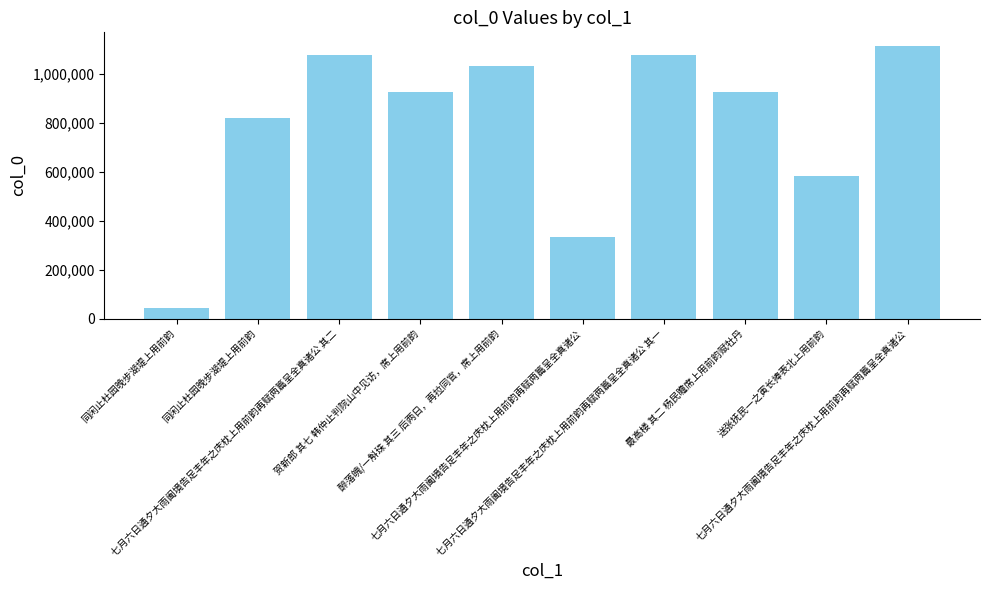

Reading right to left, extract all data points from this chart.

七月六日通夕大雨阖境告足丰年之庆枕上用前韵再赋两篇呈全真诸公=1114066	送张抚民一之寅长捧表北上用前韵=581989	最高楼 其二 杨民瞻席上用前韵赋牡丹=926046	七月六日通夕大雨阖境告足丰年之庆枕上用前韵再赋两篇呈全真诸公 其一=1078360	七月六日通夕大雨阖境告足丰年之庆枕上用前韵再赋两篇呈全真诸公=333661	醉落魄/一斛珠 其三 后两日，再拉同官，席上用前韵=1030307	贺新郎 其七 韩仲止判院山中见访，席上用前韵=925938	七月六日通夕大雨阖境告足丰年之庆枕上用前韵再赋两篇呈全真诸公 其二=1078361	同闲止杜园晚步湖堤上用前韵=818389	同闲止杜园晚步湖堤上用前韵=44270